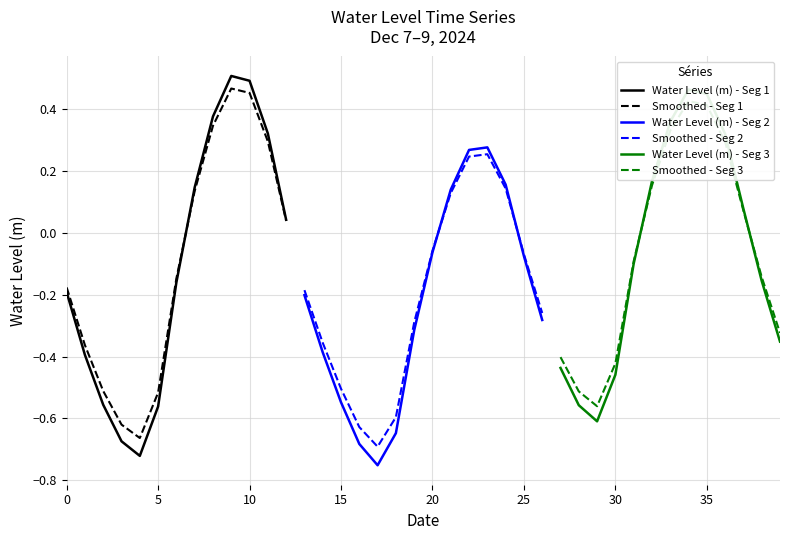

Where does the data first go above 0?

2024-12-07 19:00:00